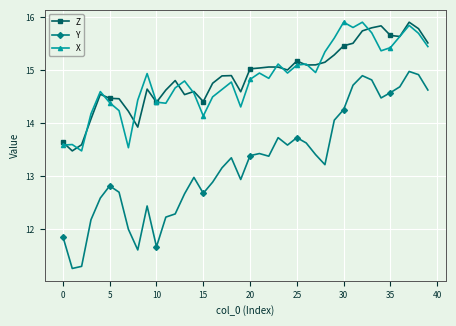

True or false: Z has more than 1 points higher than both neighbors.

True